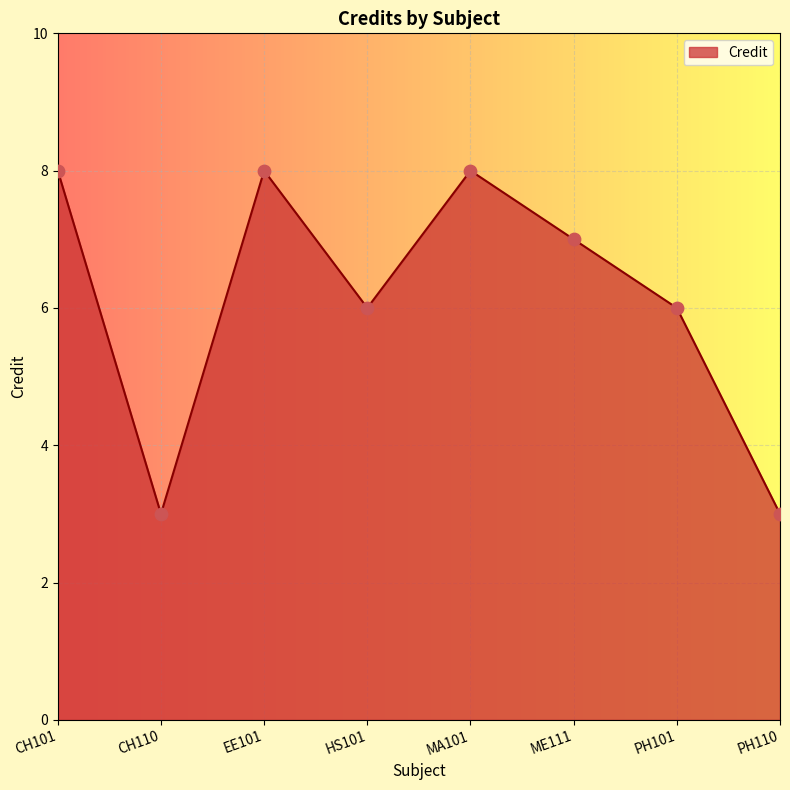

Which has a higher value, ME111 or CH110?

ME111